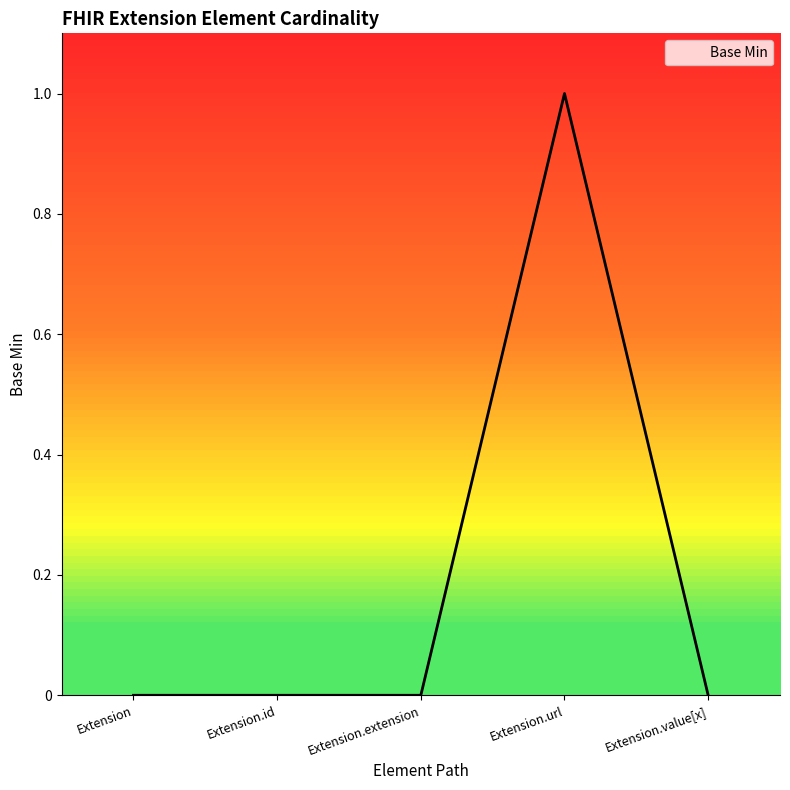

What position from the right is Extension.url?

2